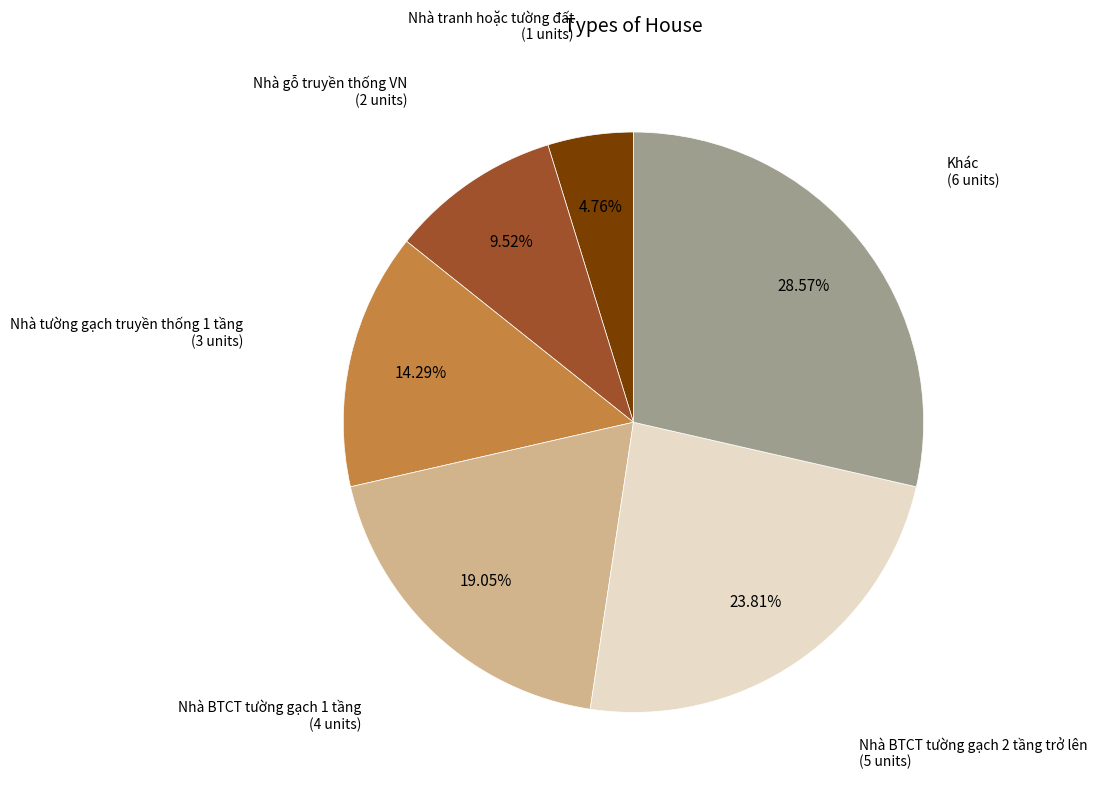

Does any single category account for the majority?

No